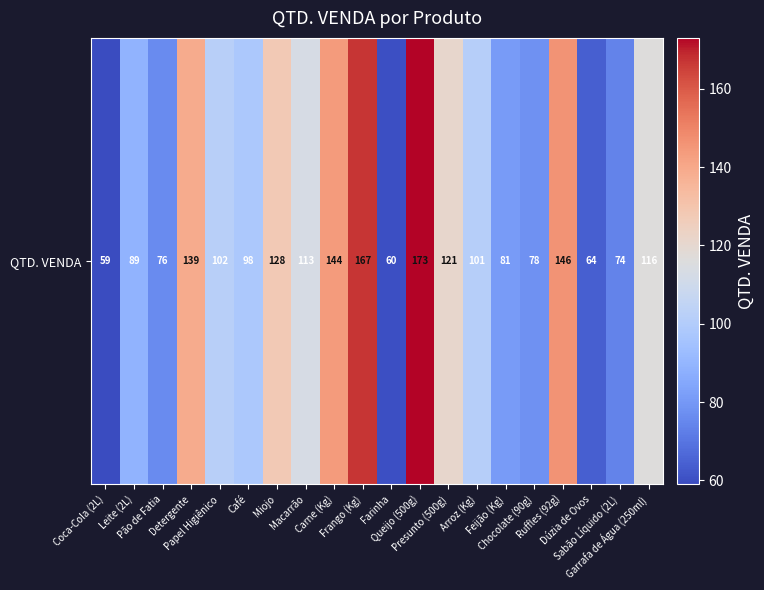

Reading left to right, list all the values displayed in this chart.

59	89	76	139	102	98	128	113	144	167	60	173	121	101	81	78	146	64	74	116